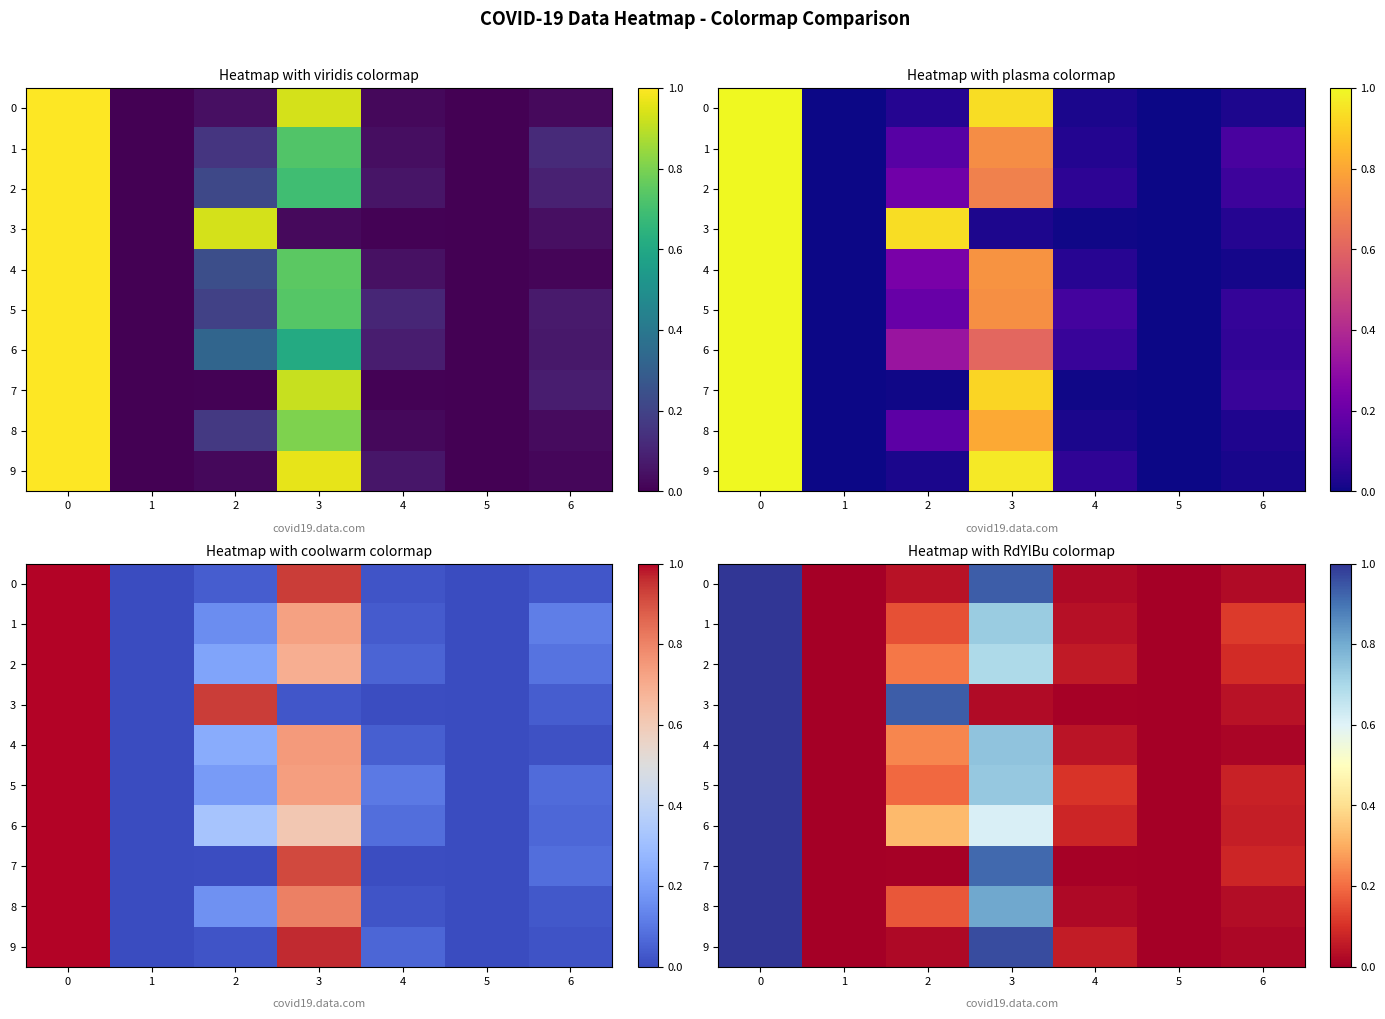

List the labels in order of row_0 value, largest first.

0, 3, 2, 6, 4, 1, 5